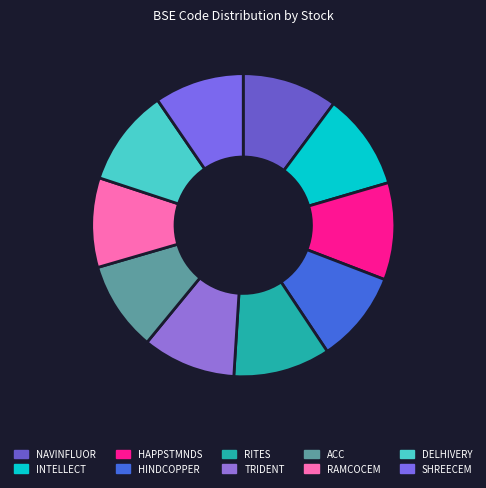

Which category has the smallest portion of the pie?

RAMCOCEM